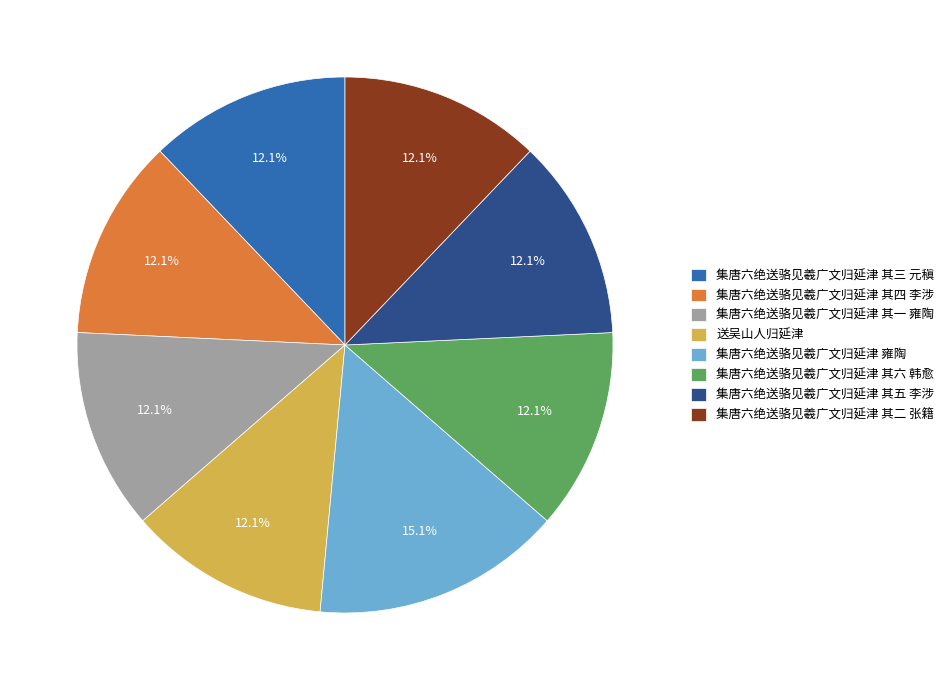

How many segments does this pie chart have?

8